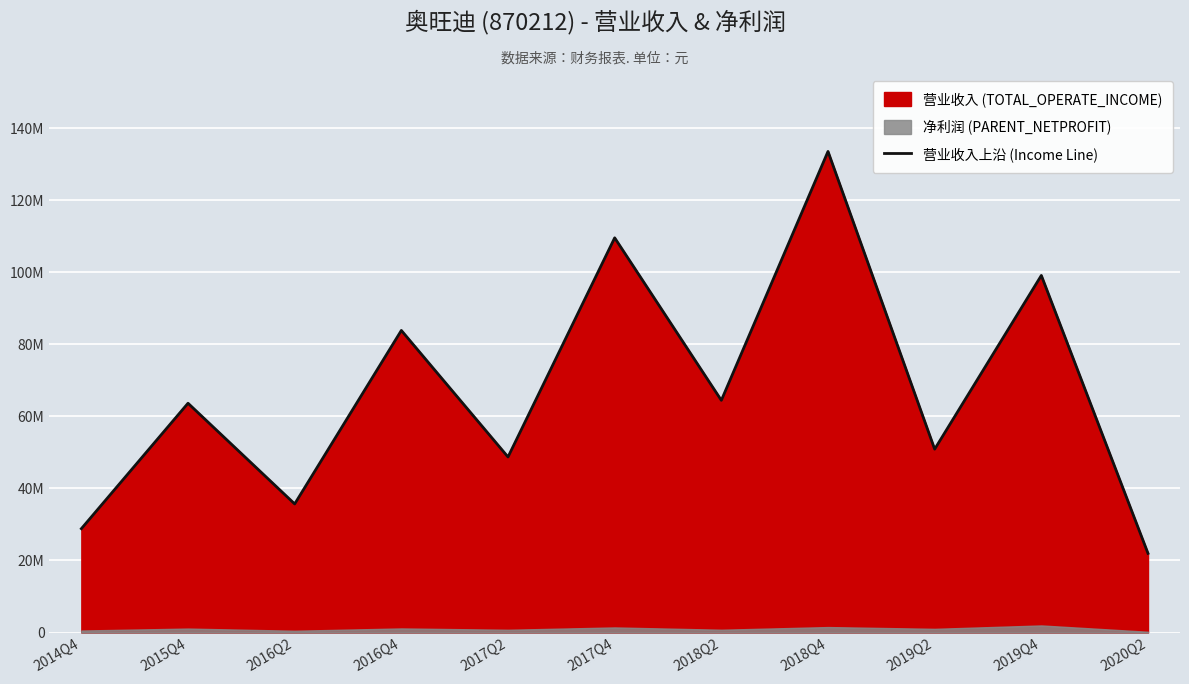

How many points are lower than both their immediate neighbors (excluding endpoints)?

4